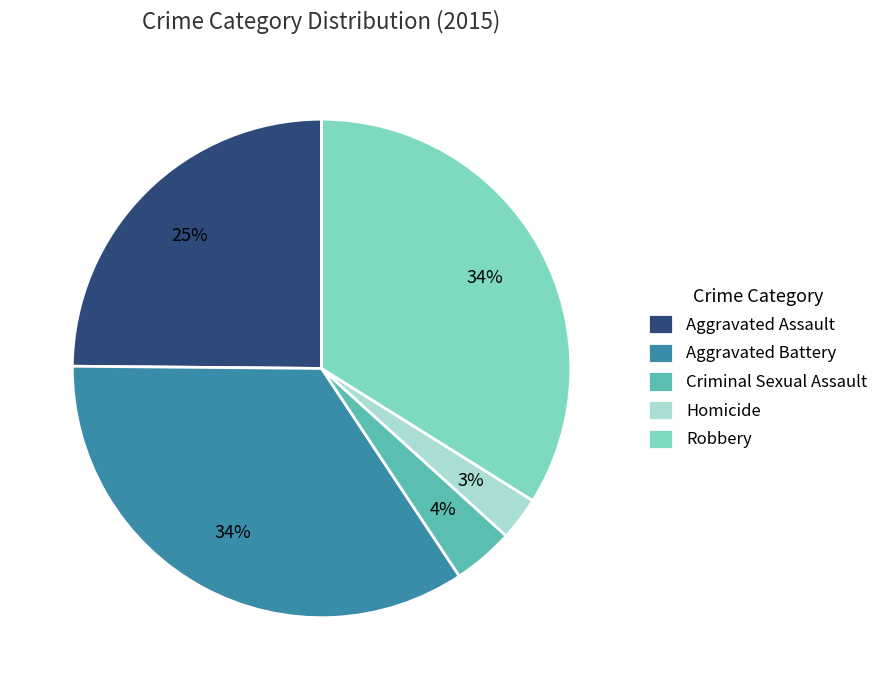

To the nearest percent, what is the combined percentage of Criminal Sexual Assault and Homicide?

7%